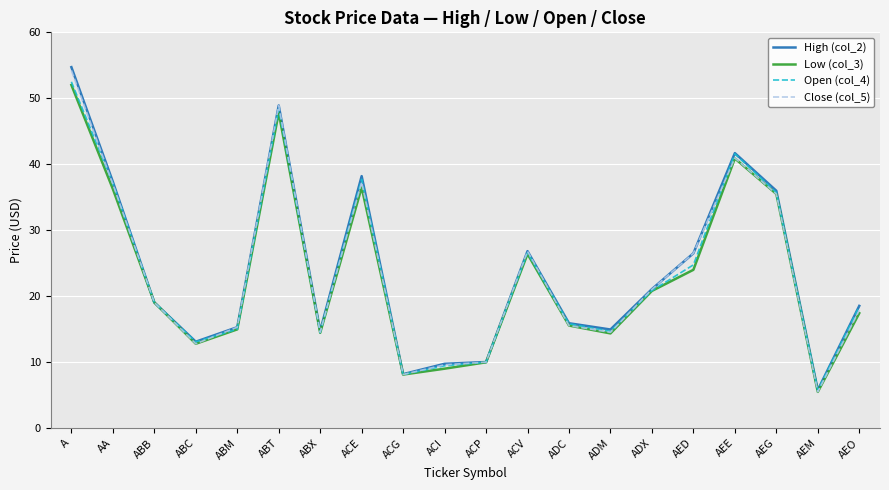

Is this an area chart (filled region under the line)?

No